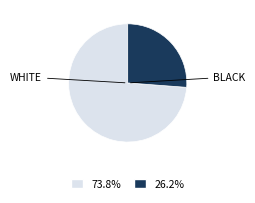

How many slices are in this pie chart?

2